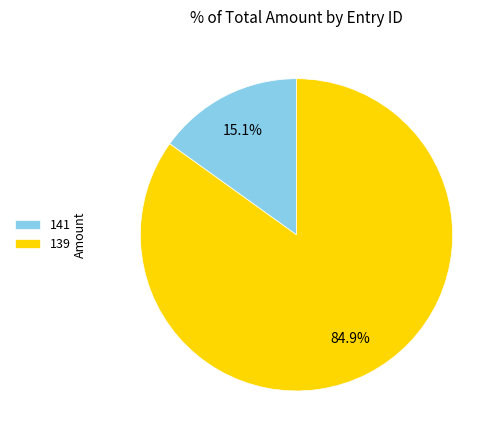

Is it true that 141 is 15% of the pie?

True